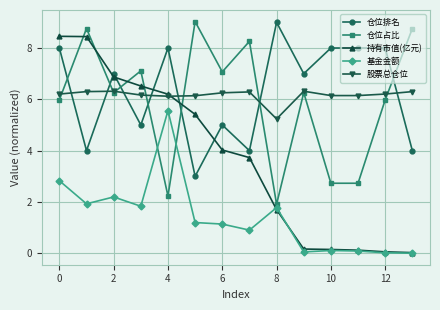

True or false: 基金金额 and 仓位排名 cross at least once.

False